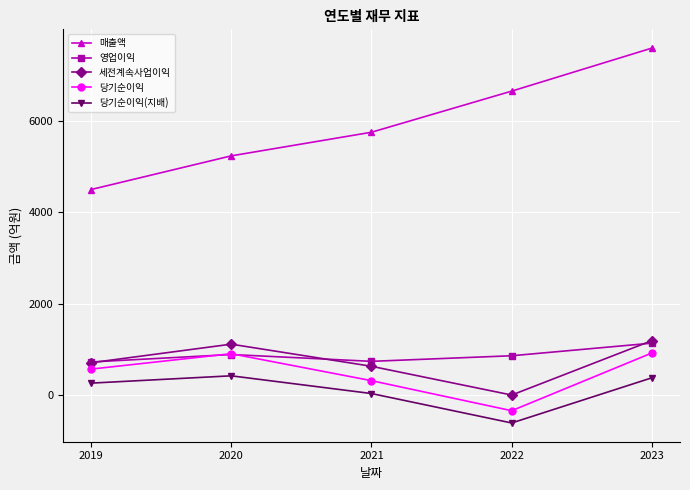

Where is 영업이익 nearest to the value 934?

2020